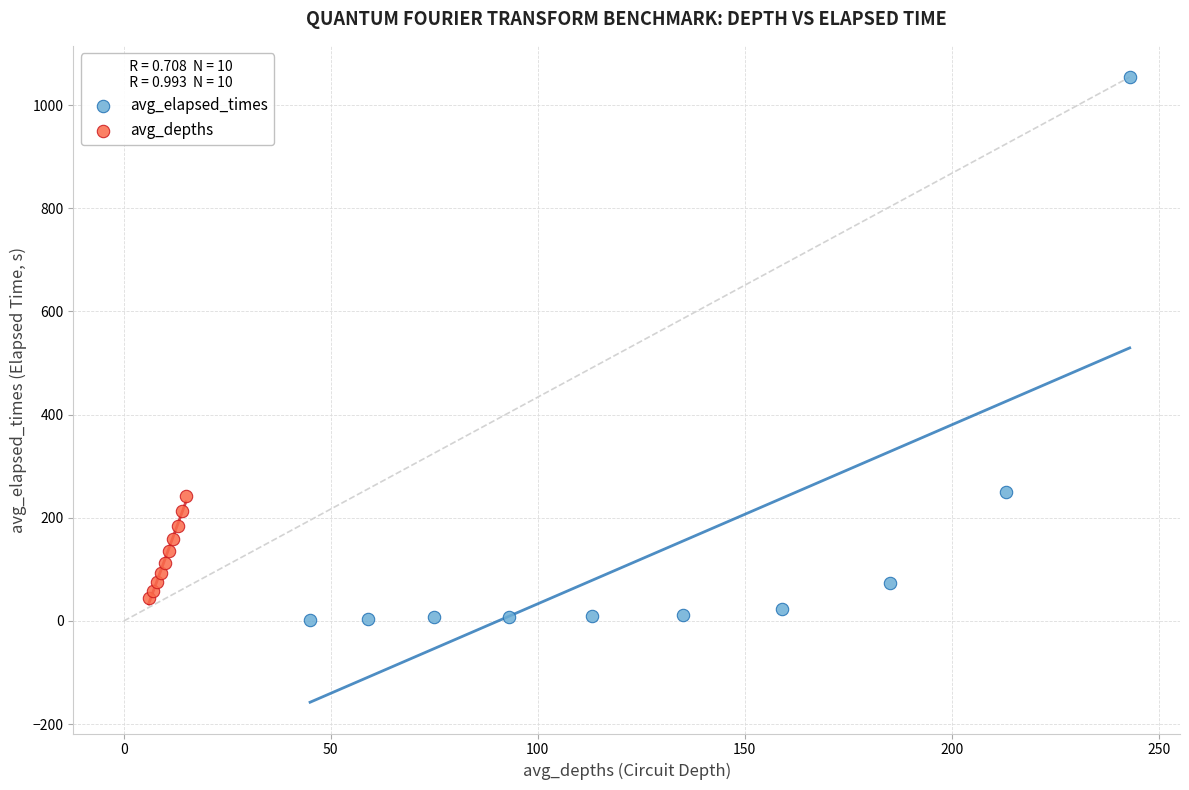

Which series reaches the maximum Y coordinate?

avg_elapsed_times